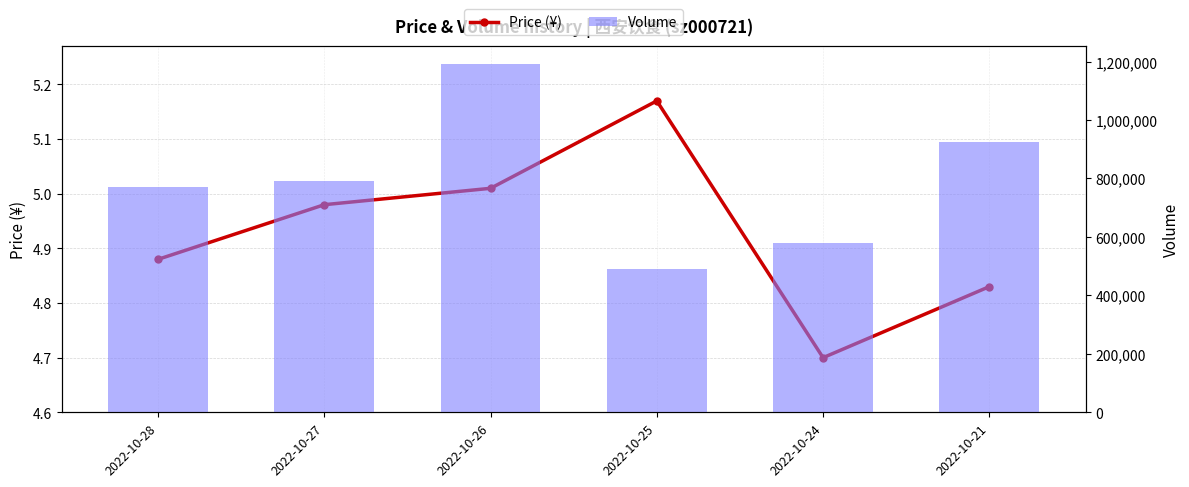

Reading left to right, list all the values displayed in this chart.

Price (¥): 2022-10-28=4.9	2022-10-27=5.0	2022-10-26=5.0	2022-10-25=5.2	2022-10-24=4.7	2022-10-21=4.8
Volume: 2022-10-28=772062.0	2022-10-27=790675.0	2022-10-26=1192795.0	2022-10-25=490581.0	2022-10-24=579210.0	2022-10-21=925613.0